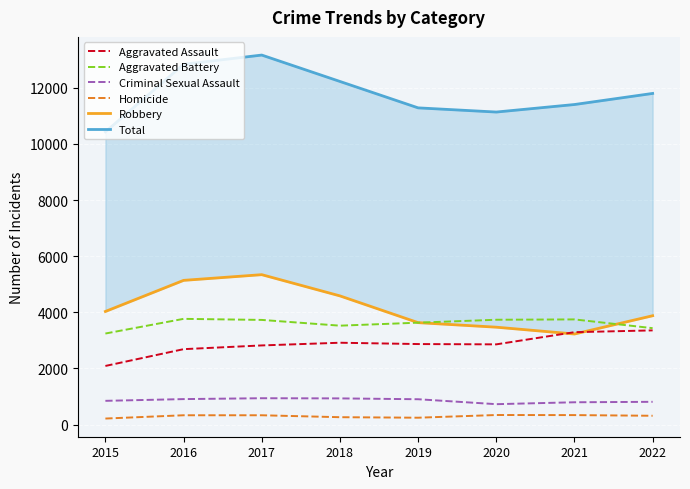

What is the sum of the Robbery values at 2015 and 2016?

9170